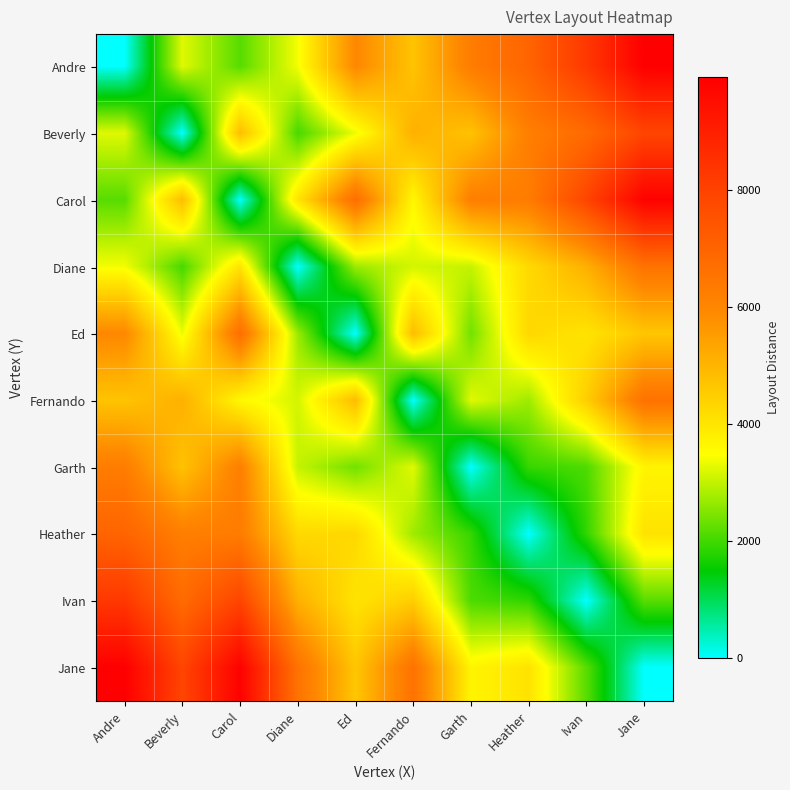

List the series in order of their peak value, lowest first.

Garth, Diane, Fernando, Ed, Heather, Beverly, Ivan, Carol, Andre, Jane